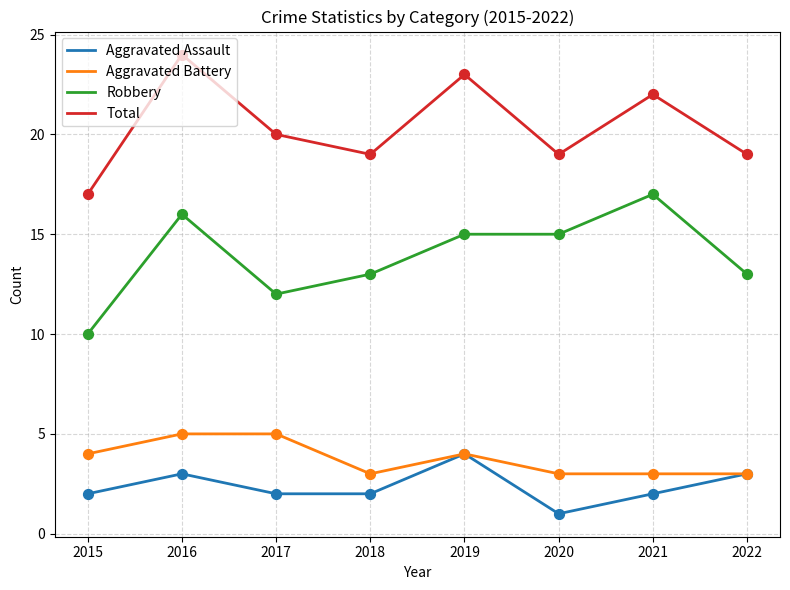

What is the spread (max minus min) of values at 2019?

19